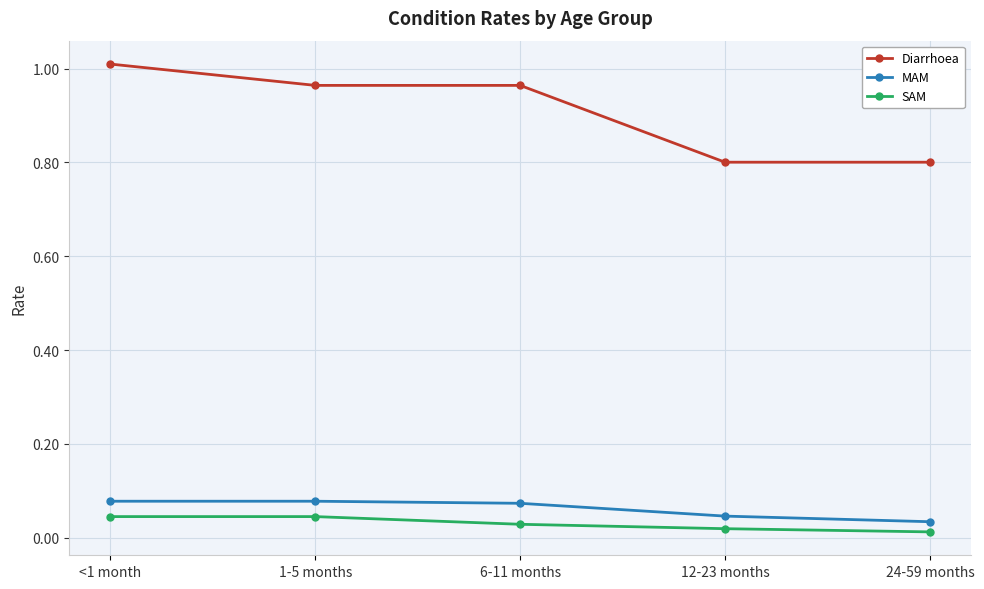

How many lines are shown in the chart?

3